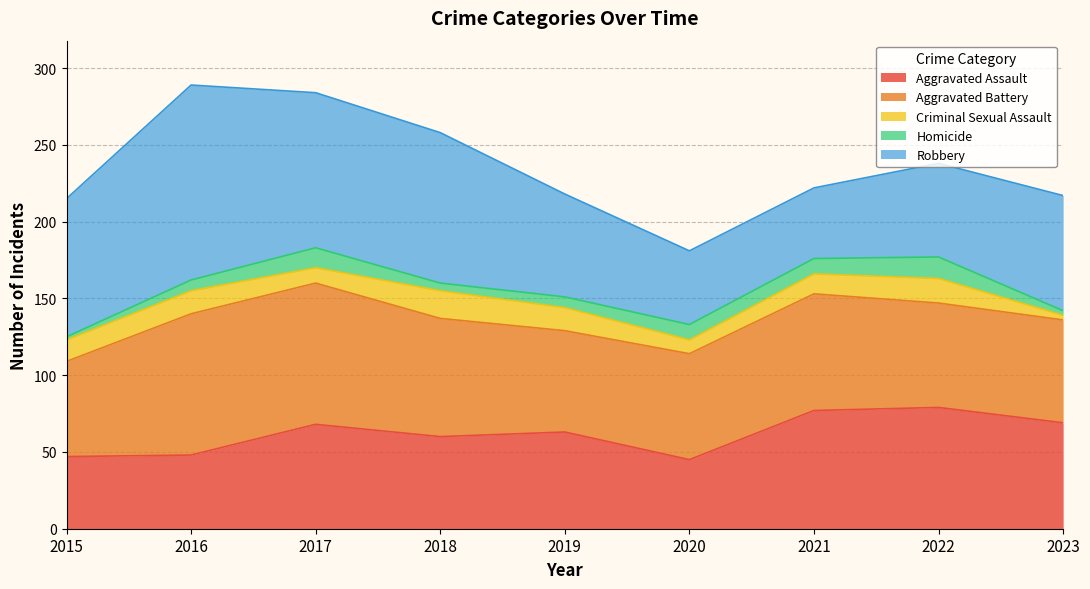

What is the difference between the Robbery values at 2022 and 2020?

13